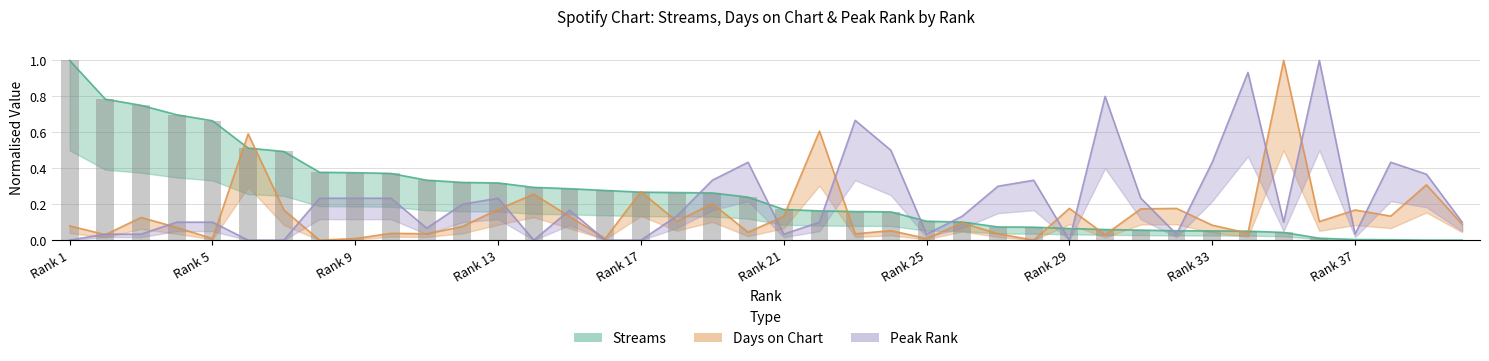

How many series are shown in this chart?

3